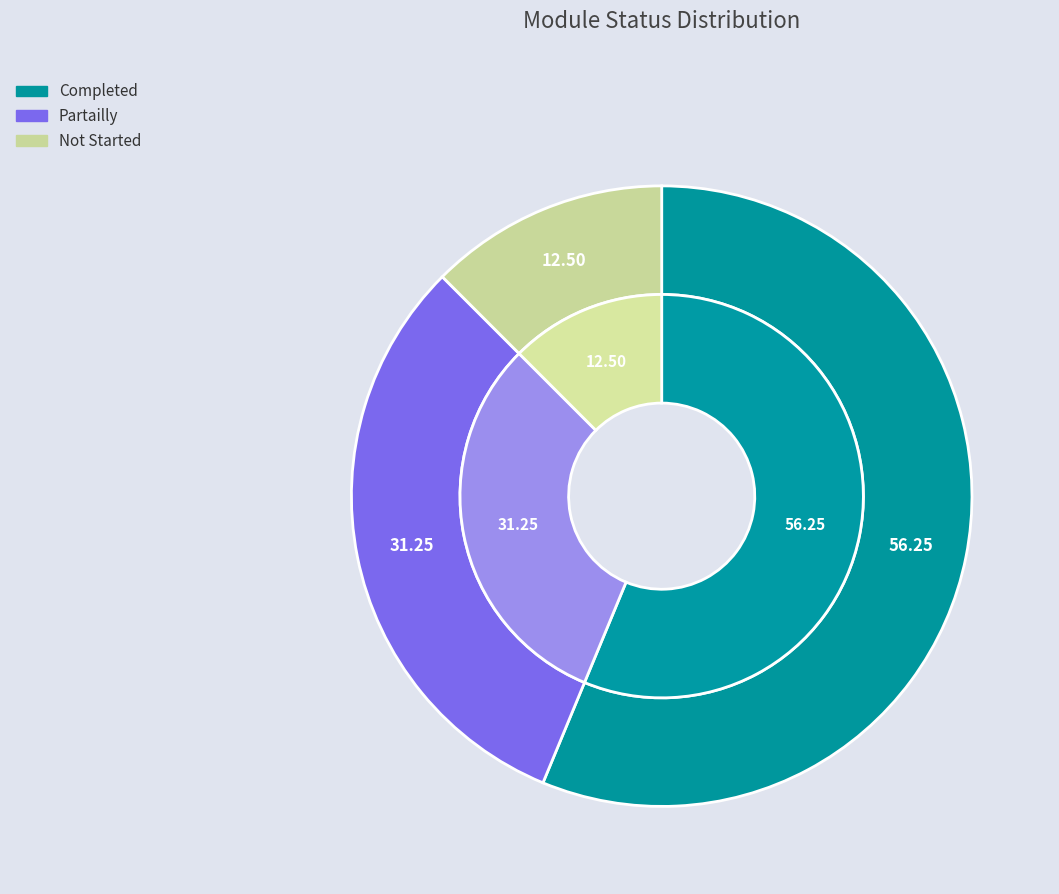

To the nearest percent, what portion does Completed represent?

56%